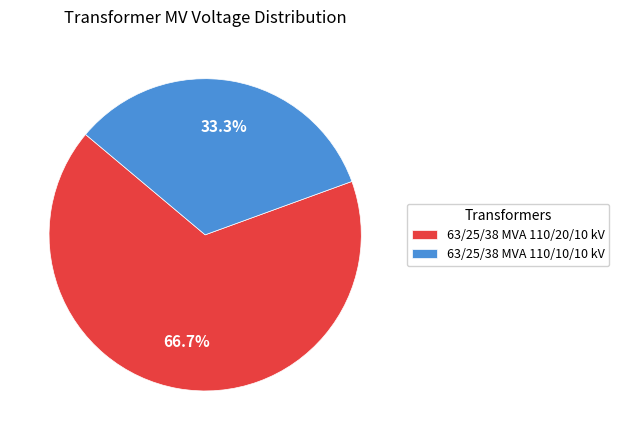

What percentage is the 63/25/38 MVA 110/10/10 kV slice, to the nearest percent?

33%